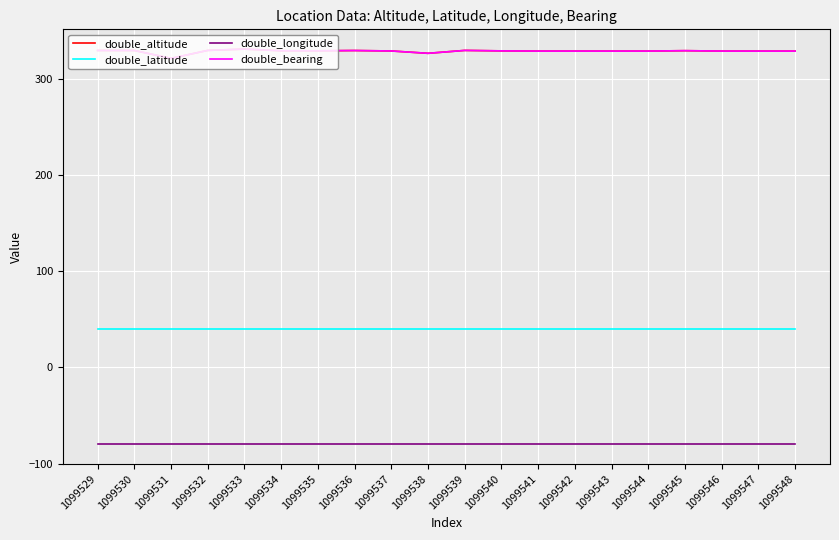

Does the chart have visible grid lines?

Yes